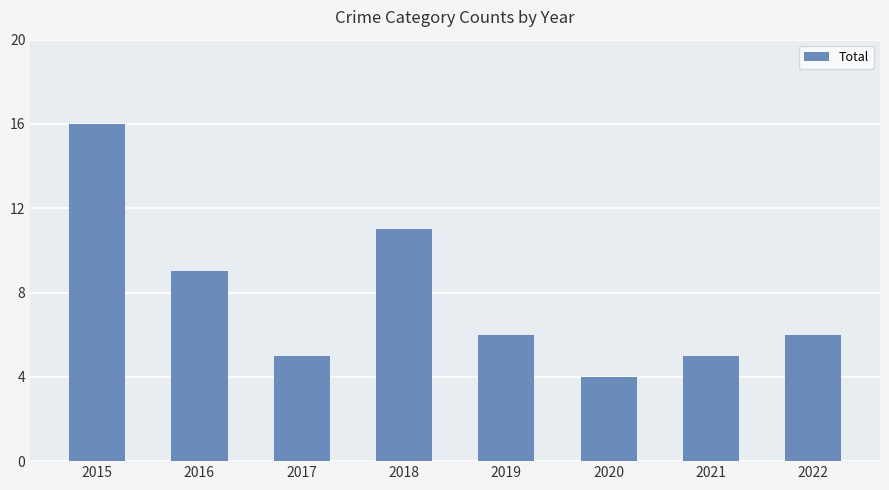

Does the chart contain stacked bars?

No